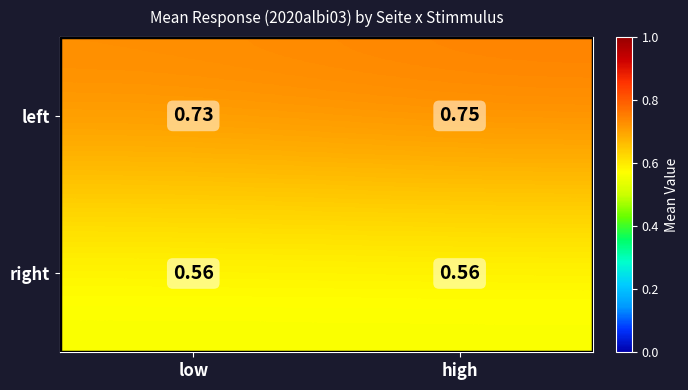

At low, list the series in order from smallest to largest.

right, left